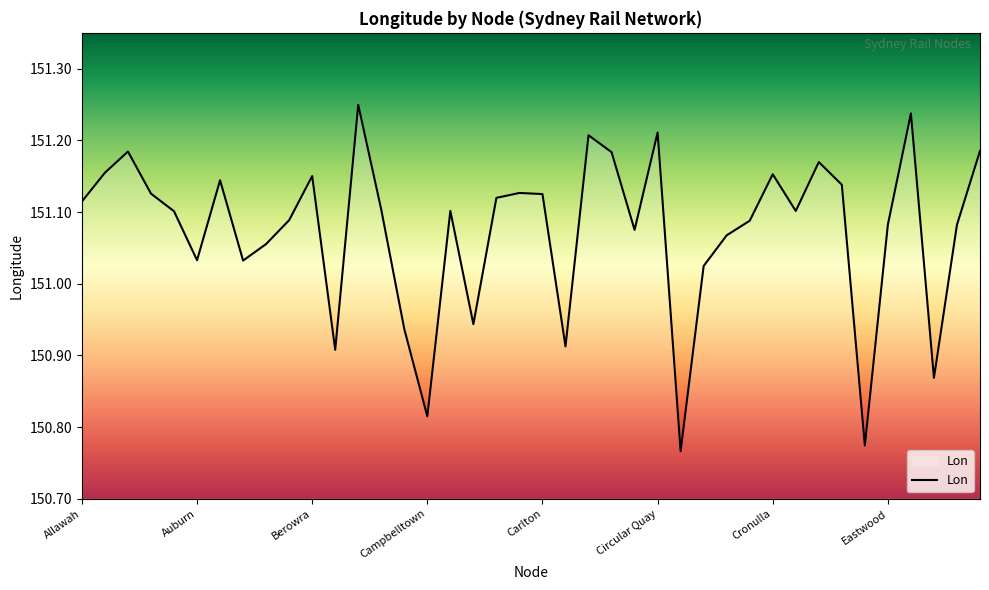

At which label does the data first exceed 151?

Allawah